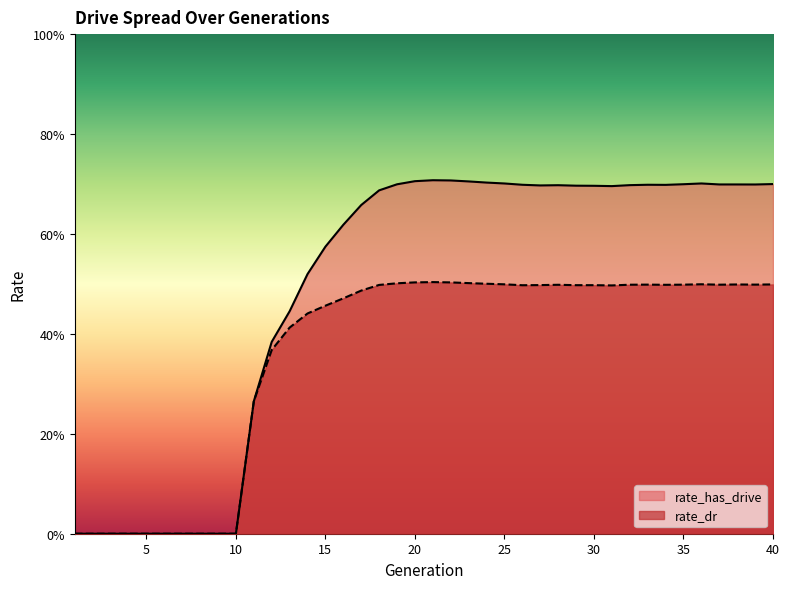

At which category is the sum across all series the highest?

21